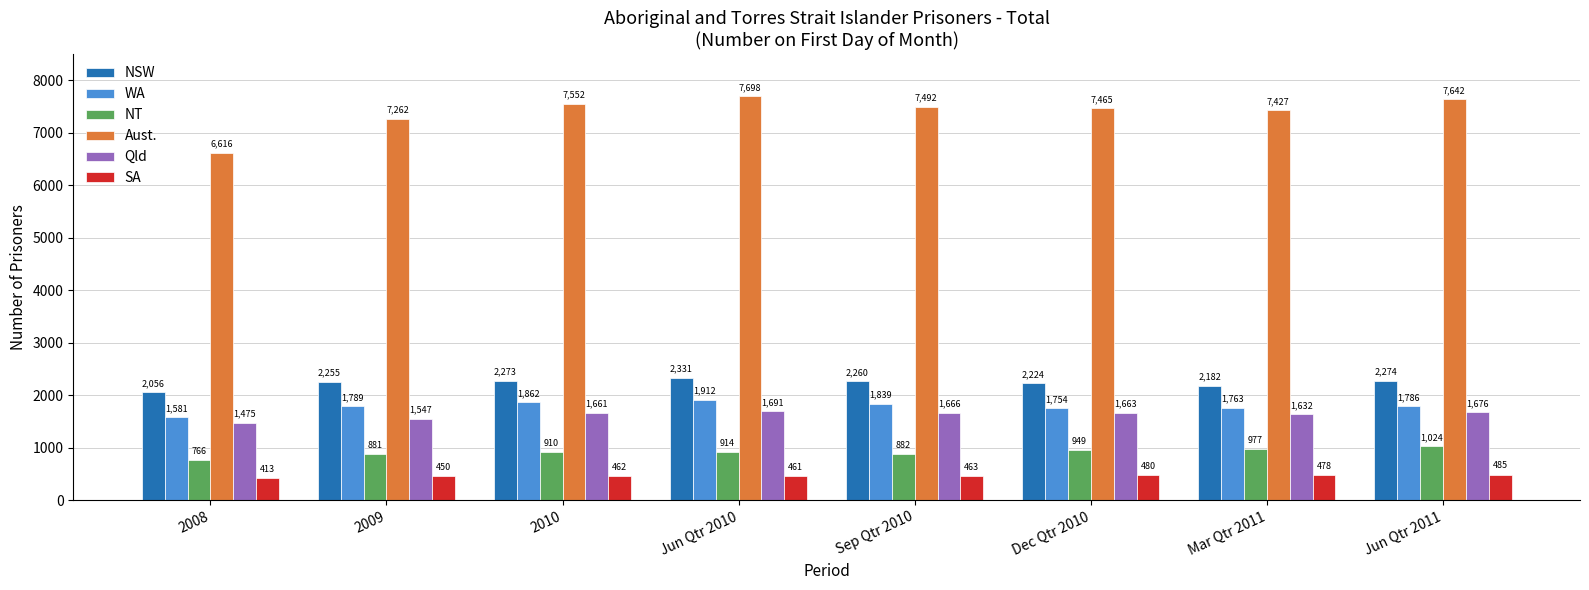

What is the difference between the second highest and minimum values in the NSW series?

218